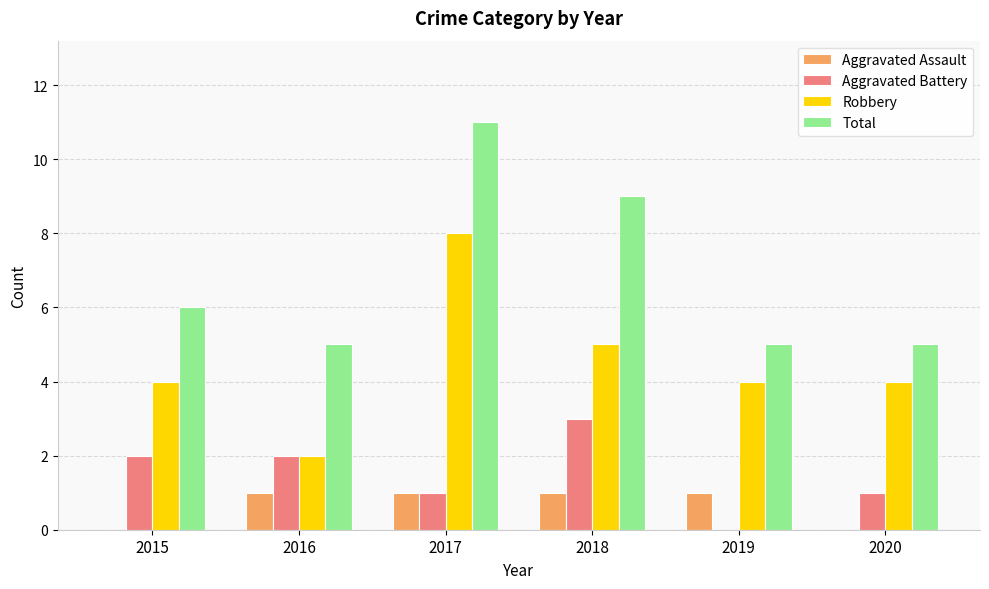

Which series has the largest total across all categories?

Total